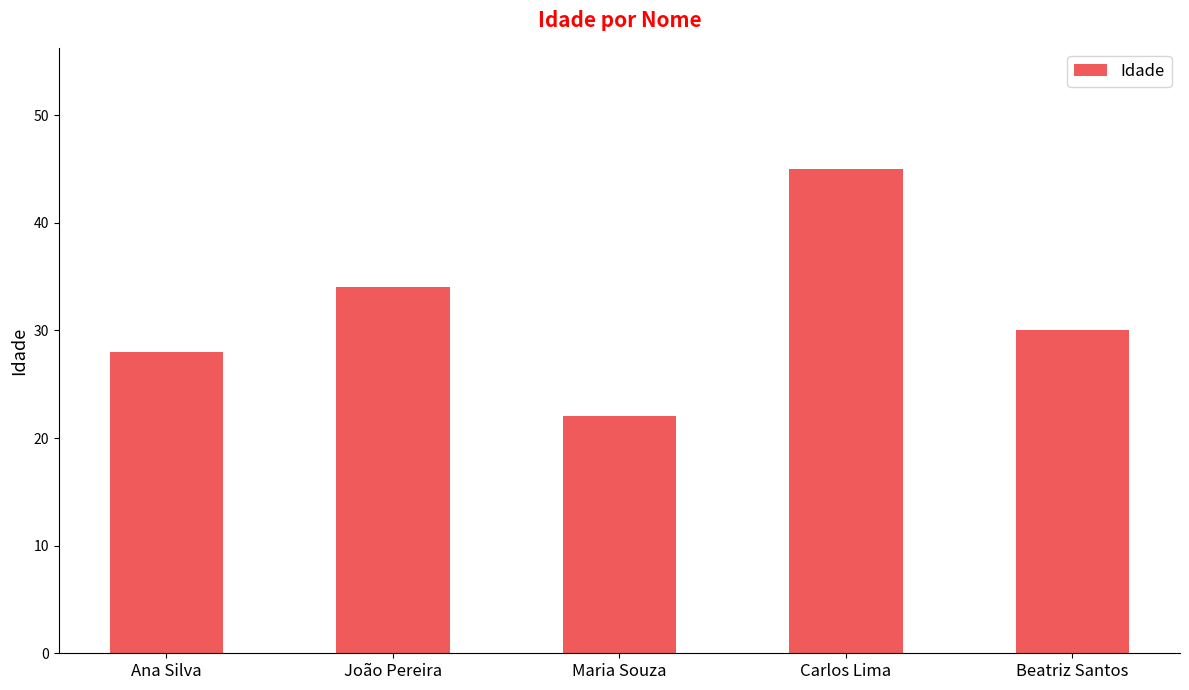

List the labels in order of value, largest first.

Carlos Lima, João Pereira, Beatriz Santos, Ana Silva, Maria Souza